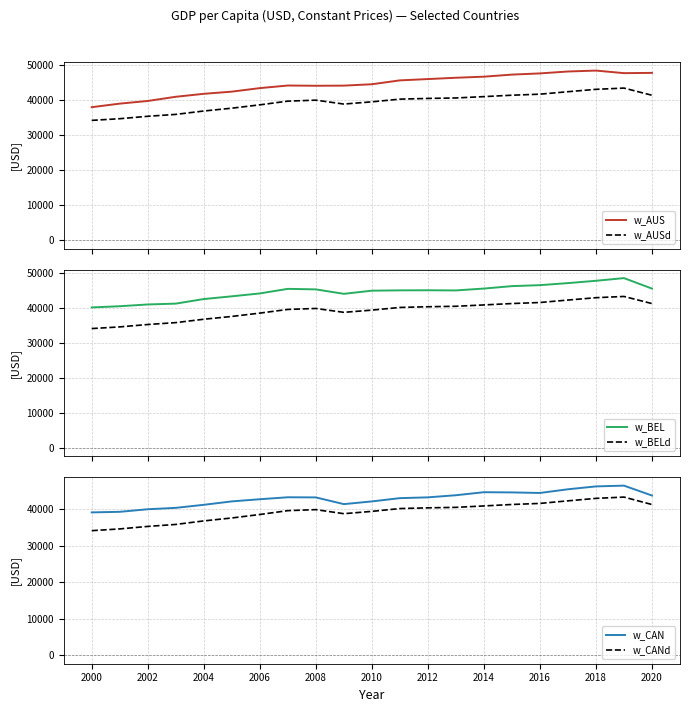

At how many categories does at least one series exceed 46189?

8